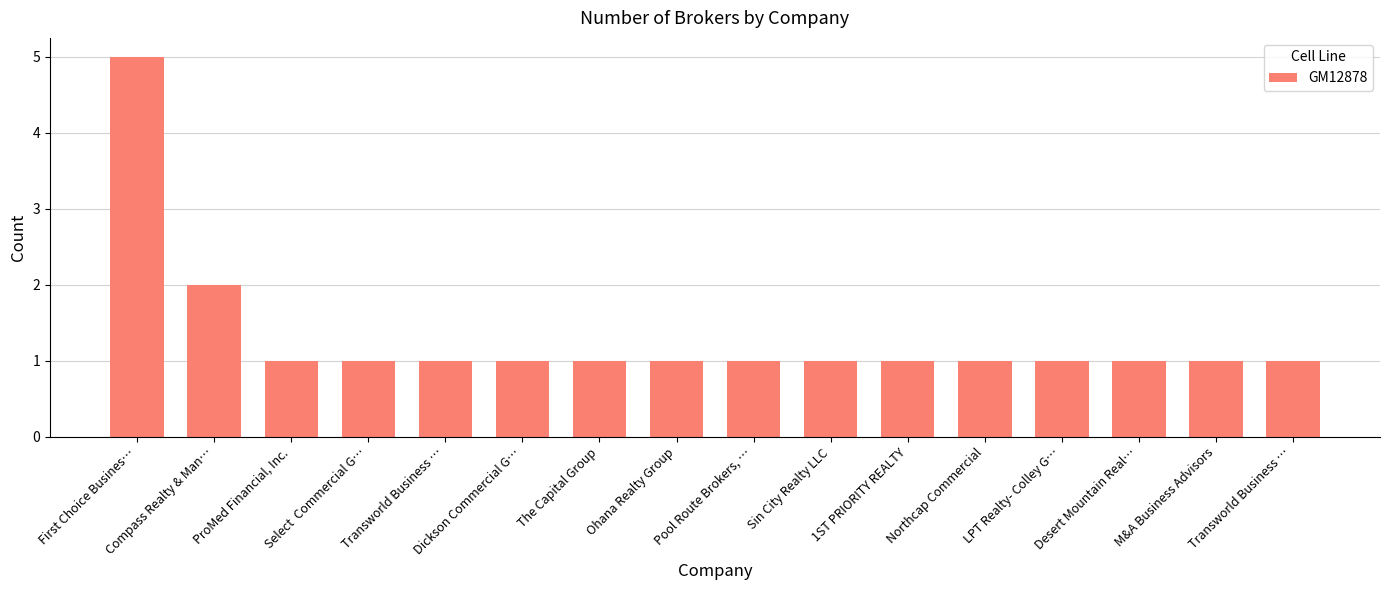

What is the sum of all values?

21